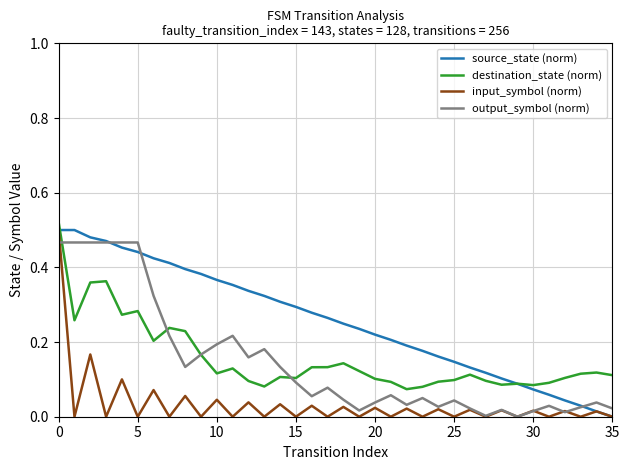

True or false: destination_state (norm) and input_symbol (norm) cross at least once.

False